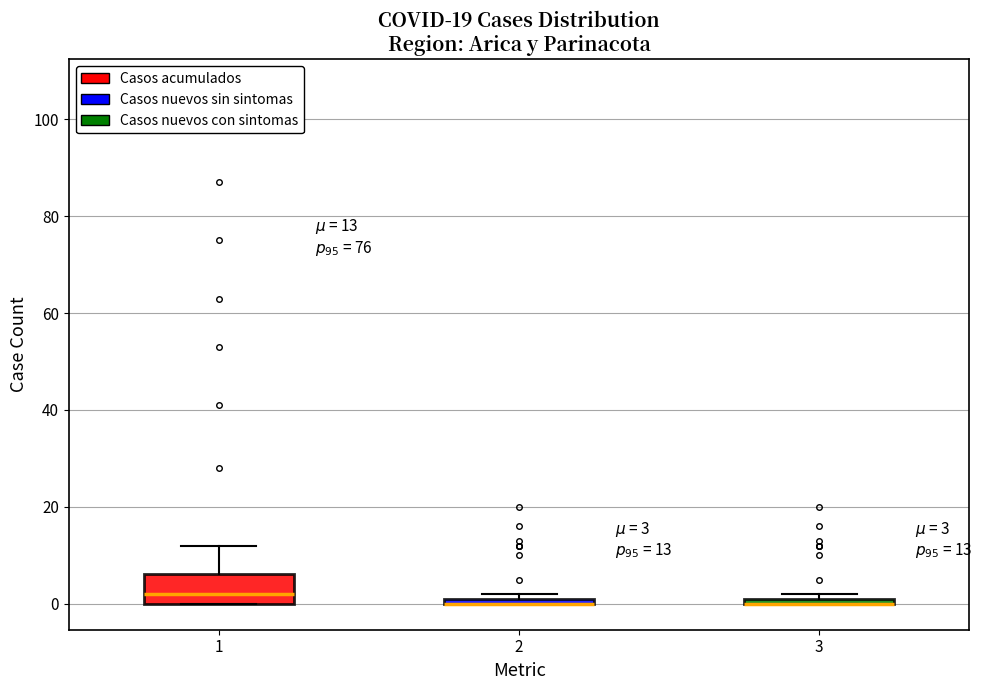

Comparing the boxes themselves (not the whiskers), which one is the tallest?

1